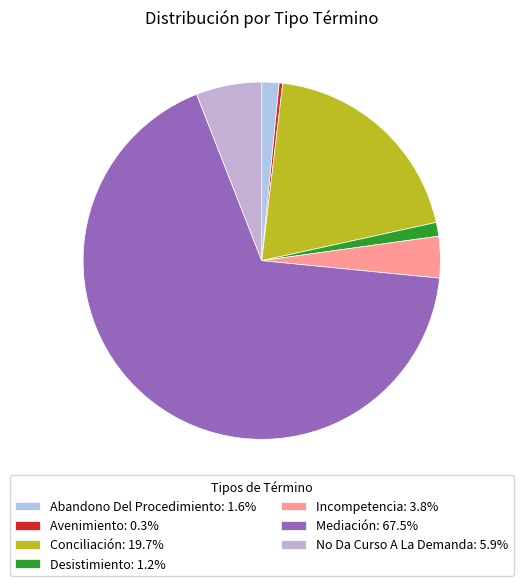

To the nearest percent, what is the difference between the largest and smallest slice percentages?

67%